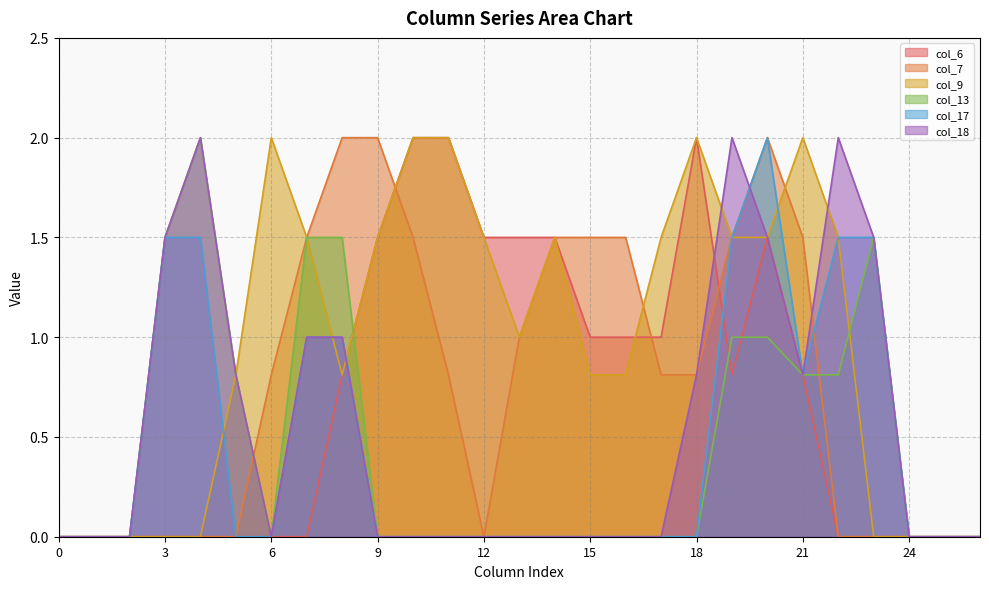

In col_9, how many points are lower than both neighbors (excluding endpoints)?

2